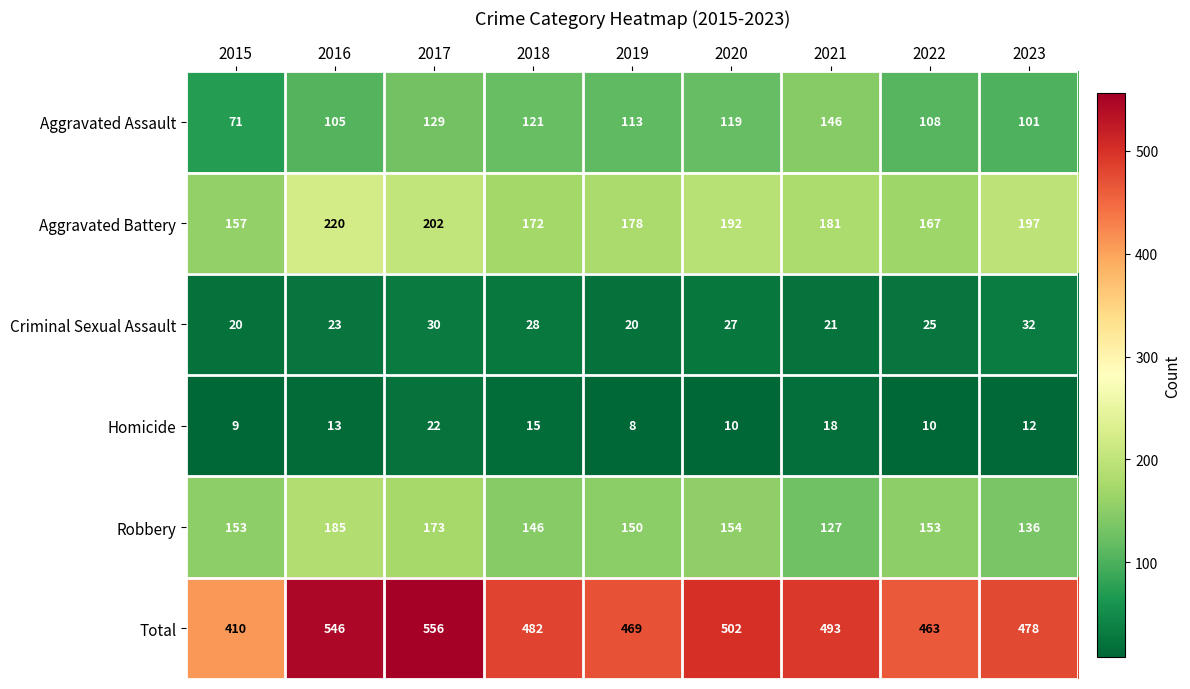

What is the difference between the maximum and second lowest values in the Robbery series?

49